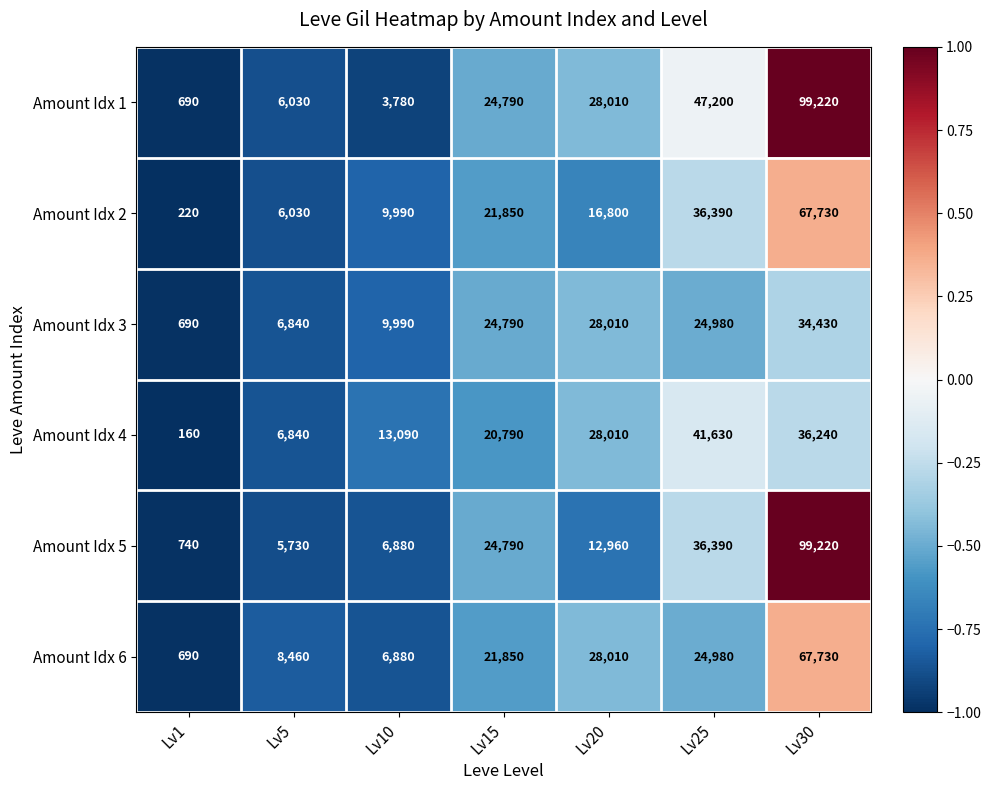

What is the average value of the Amount Idx 4 series?

20966